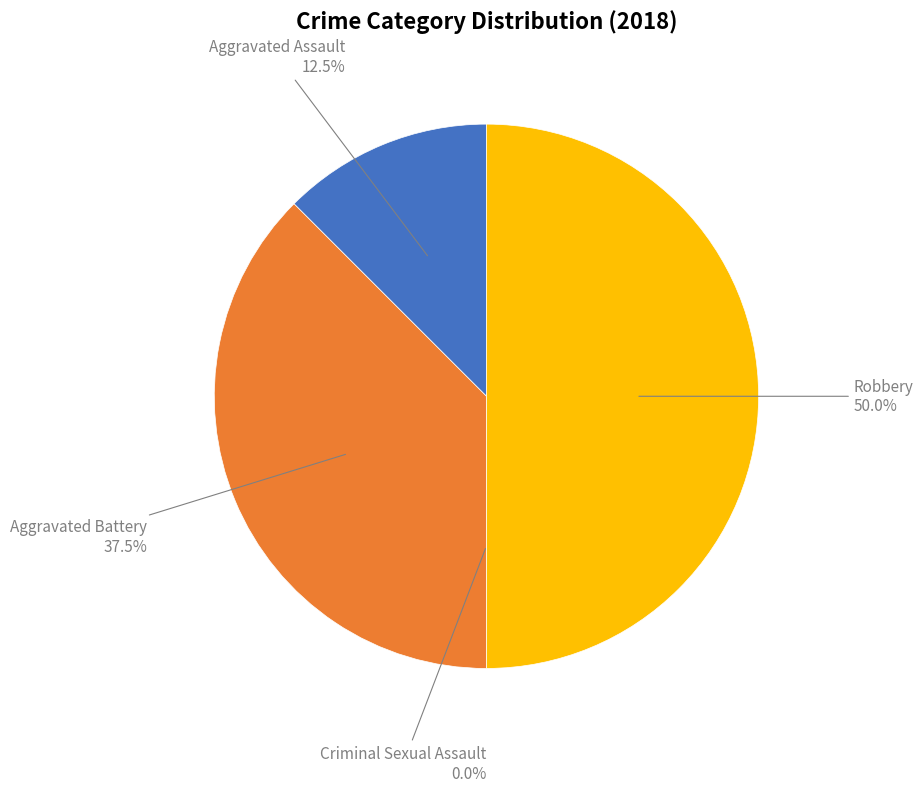

Is it true that Criminal Sexual Assault is 12% of the pie?

False